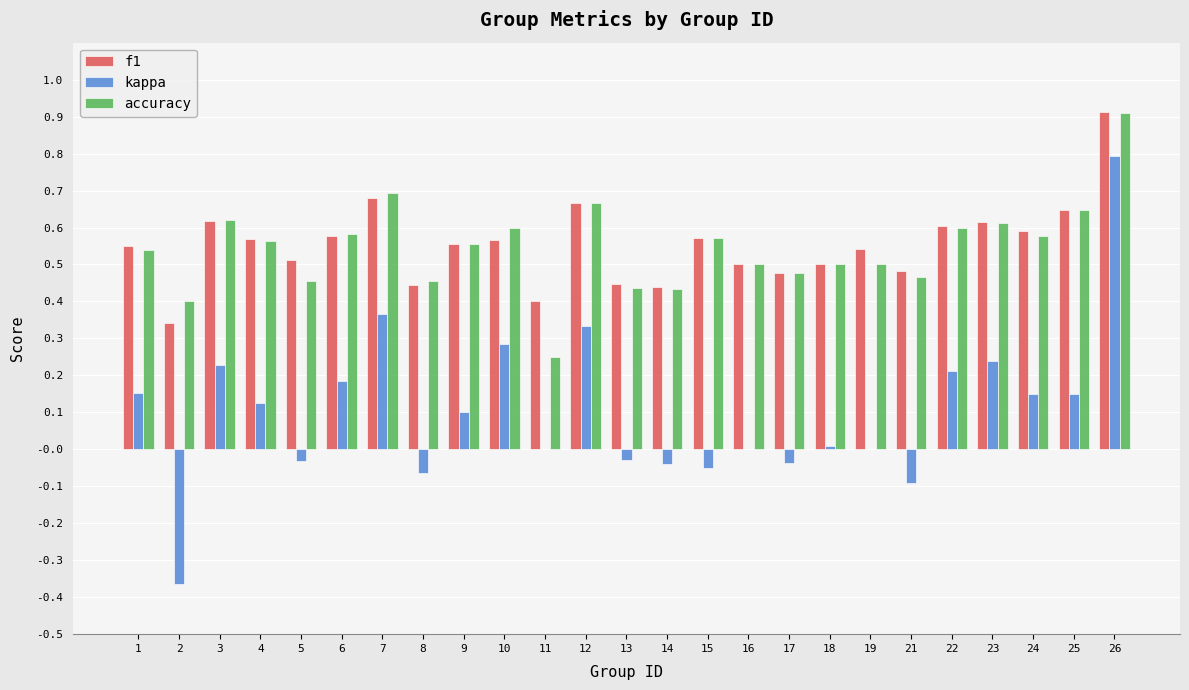

Count the number of categories in the chart.

25